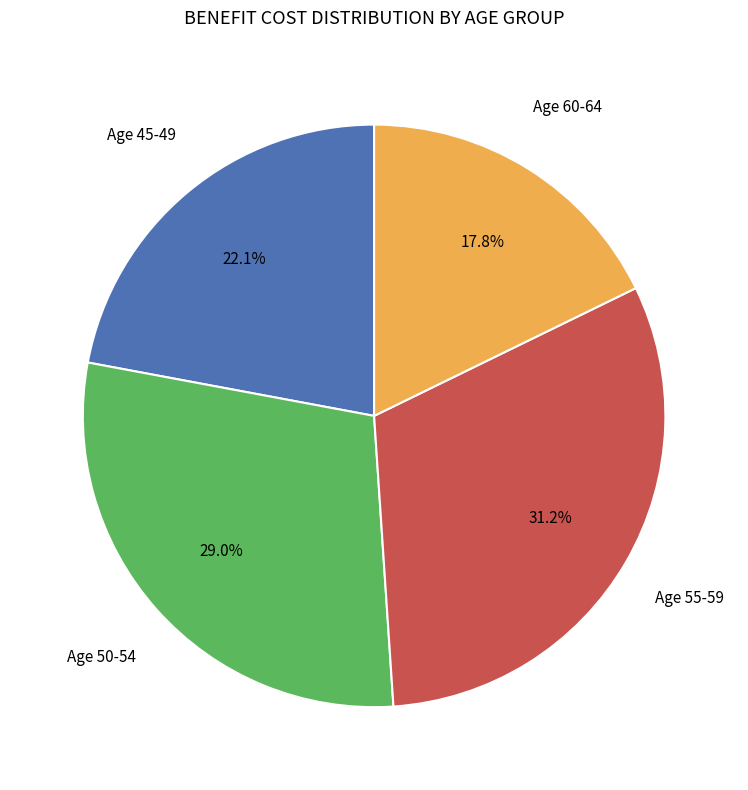

Is there any slice that represents more than half of the pie?

No